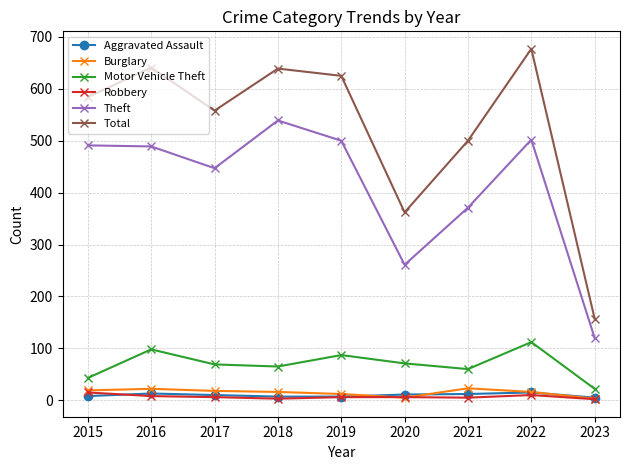

What value does the Aggravated Assault series have at 2021, to the nearest 10?

10